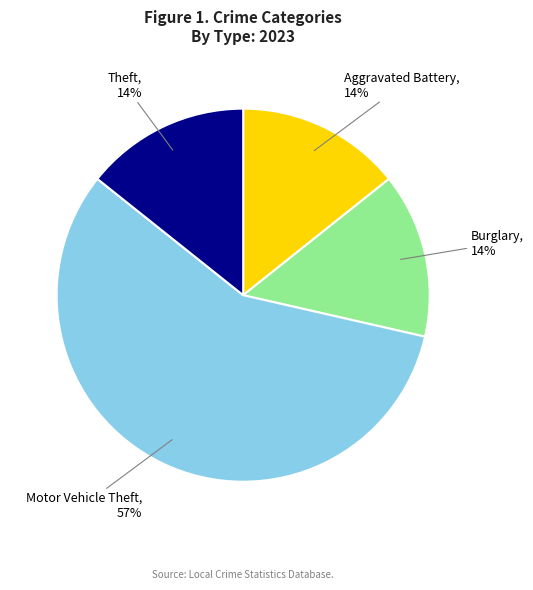

Do Motor Vehicle Theft and Theft together represent more than half of the pie?

Yes